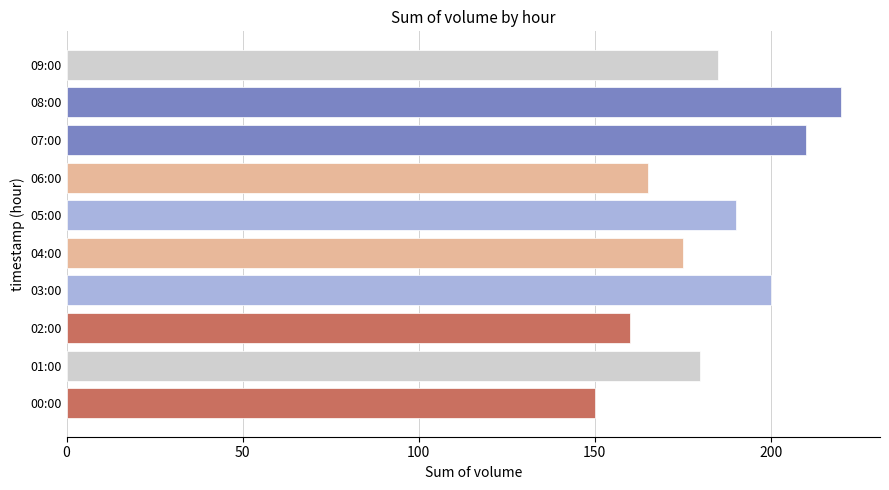

List the labels in order of value, smallest first.

00:00, 02:00, 06:00, 04:00, 01:00, 09:00, 05:00, 03:00, 07:00, 08:00